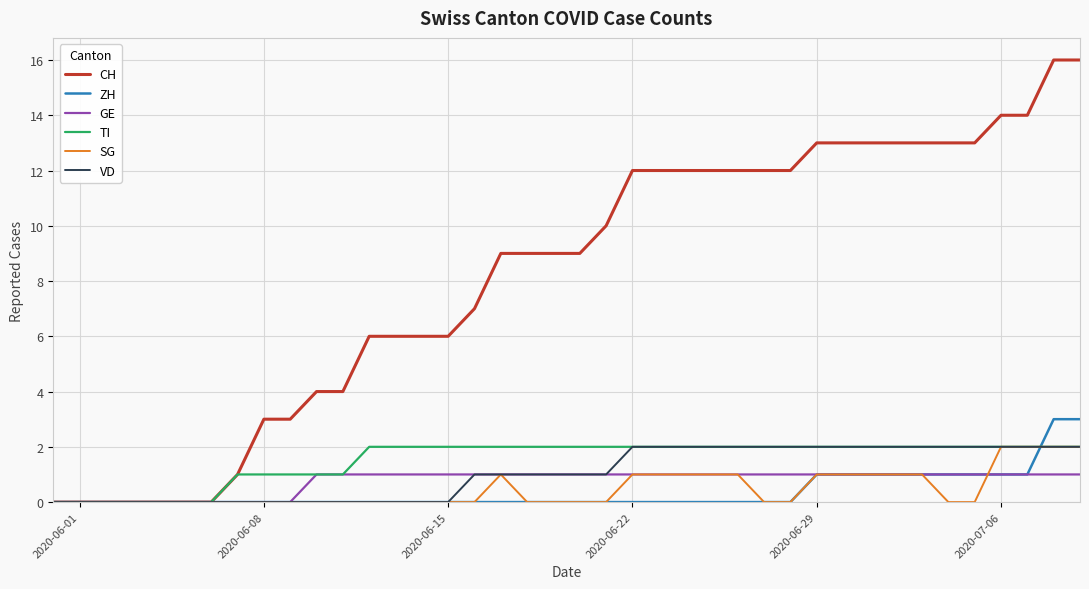

How many lines are shown in the chart?

6